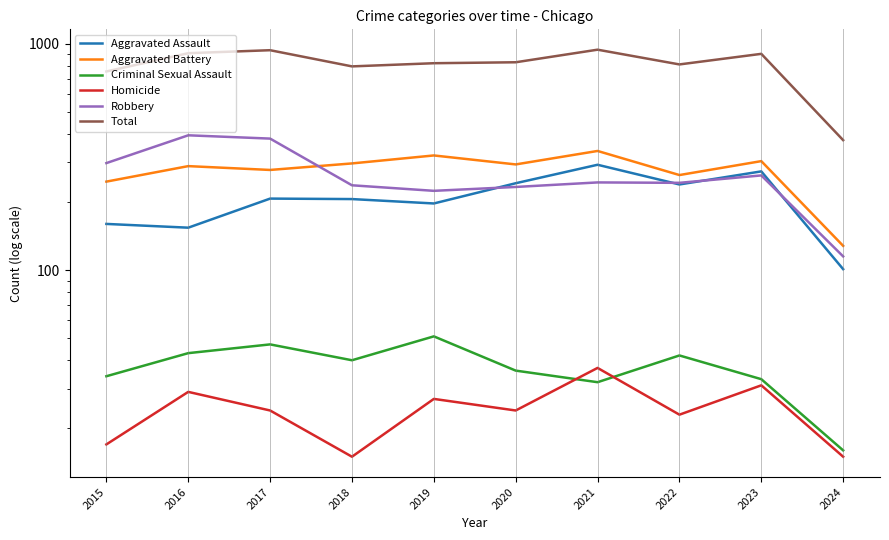

Where is the first local maximum for Aggravated Assault?

2017